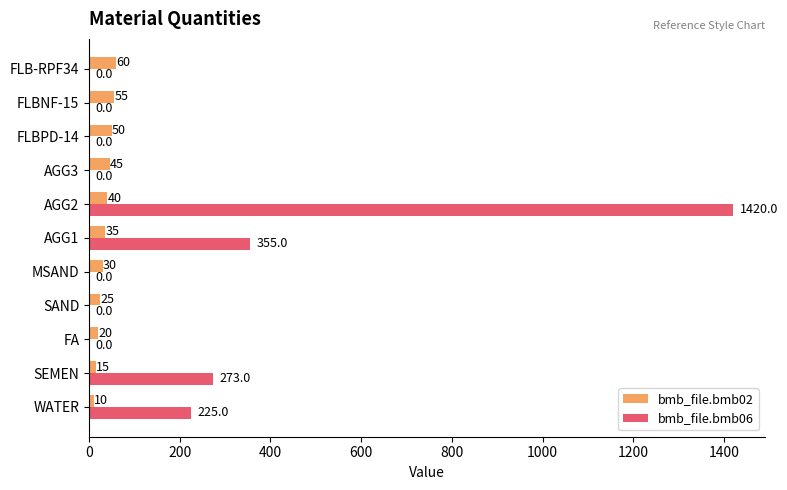

What is the sum of all bmb_file.bmb02 values?

385